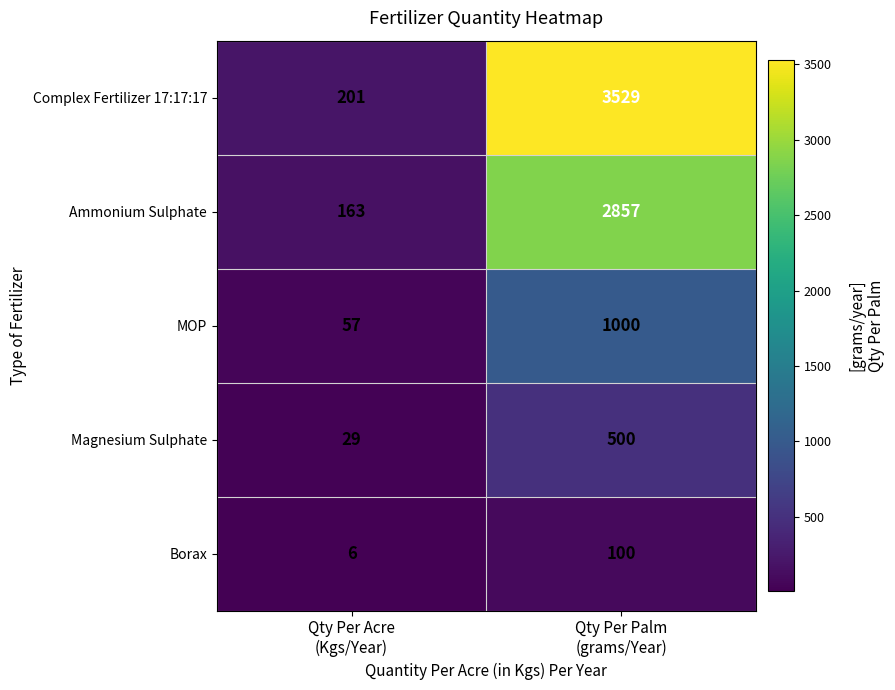

Reading right to left, list all the values displayed in this chart.

Complex Fertilizer 17:17:17: 3529	201
Ammonium Sulphate: 2857	163
MOP: 1000	57
Magnesium Sulphate: 500	29
Borax: 100	6